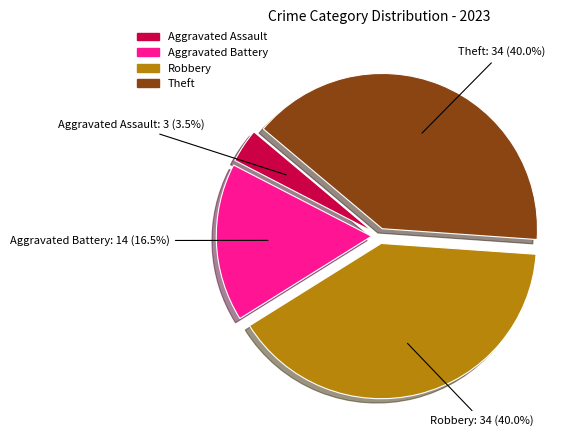

Does any single category account for the majority?

No